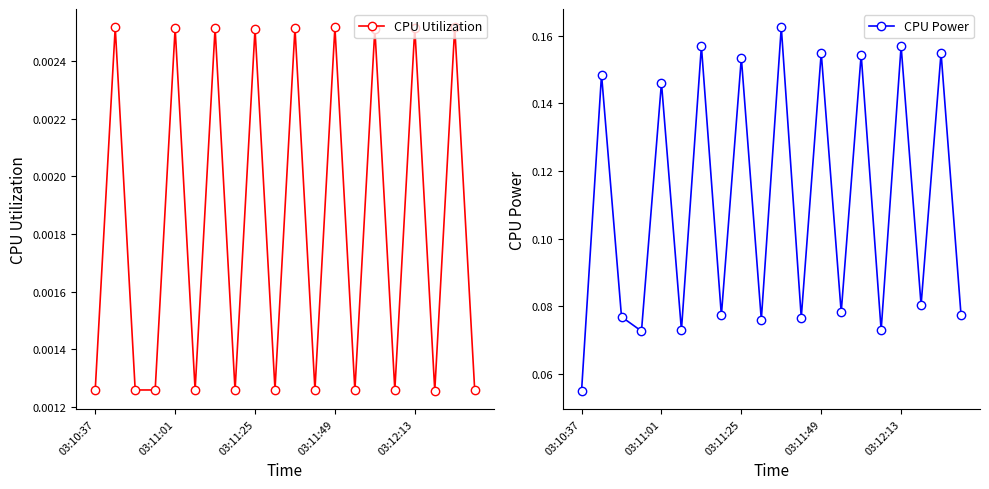

Which series has the largest range (max minus min)?

CPU Power